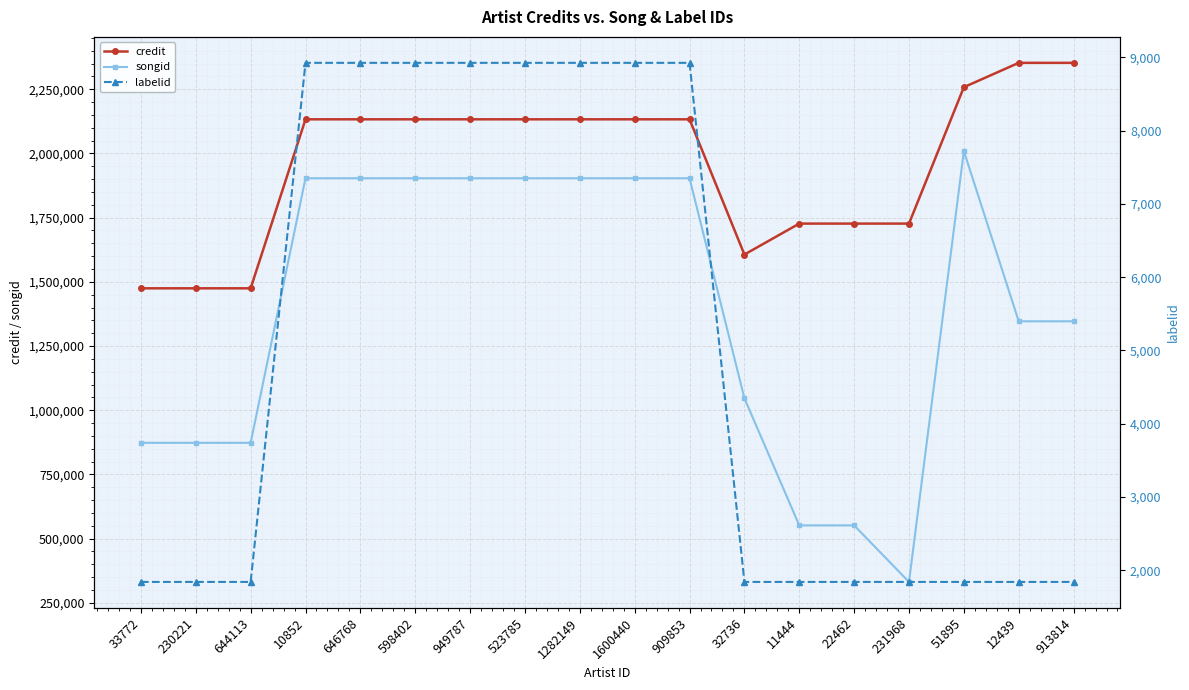

The value of labelid at 33772 is 1842. True or false?

True